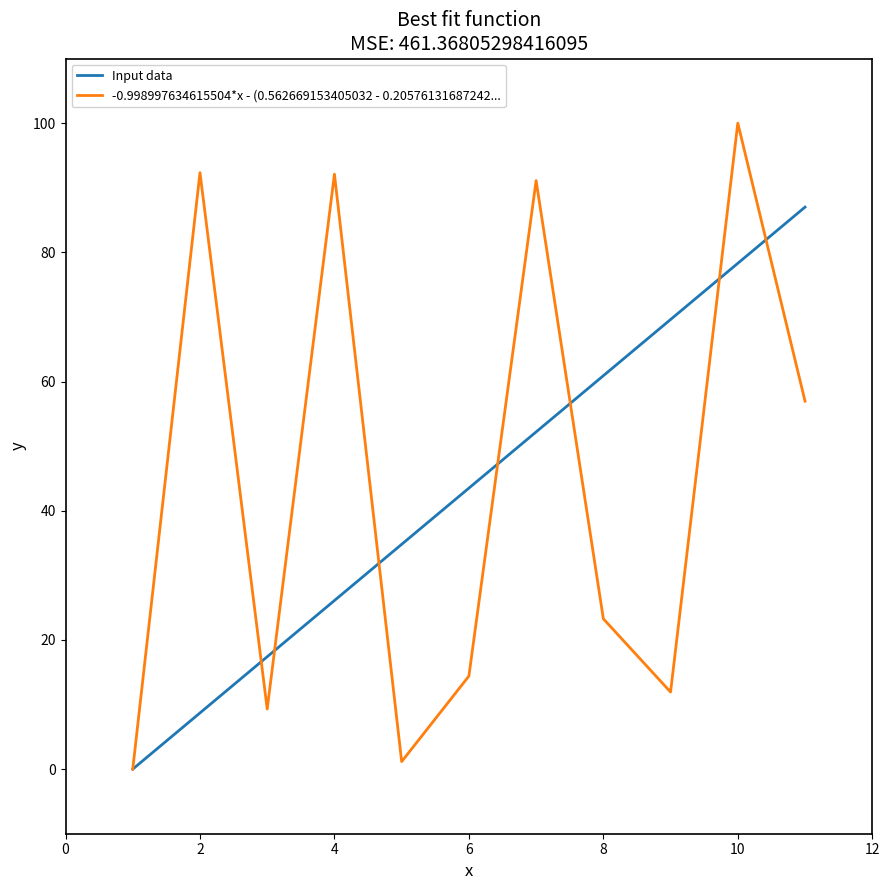

Which series has the largest range (max minus min)?

-0.998997634615504*x - (0.562669153405032 - 0.20576131687242...